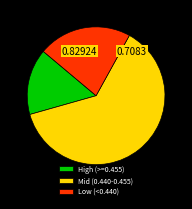

Is the sum of High (>=0.455) and Low (<0.440) greater than half?

No